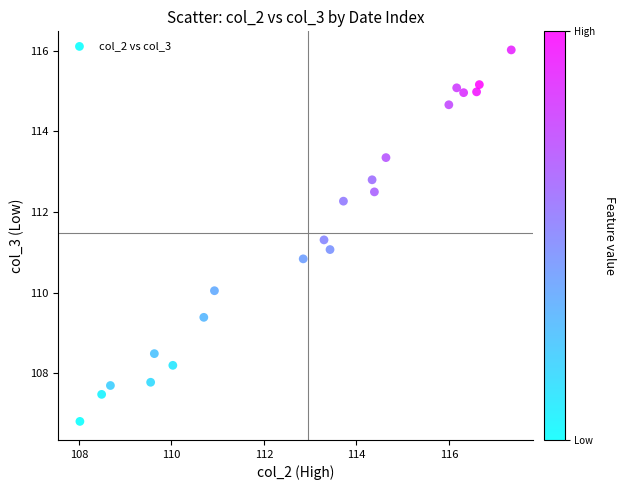

What is the range of X values (max minus min)?

9.3